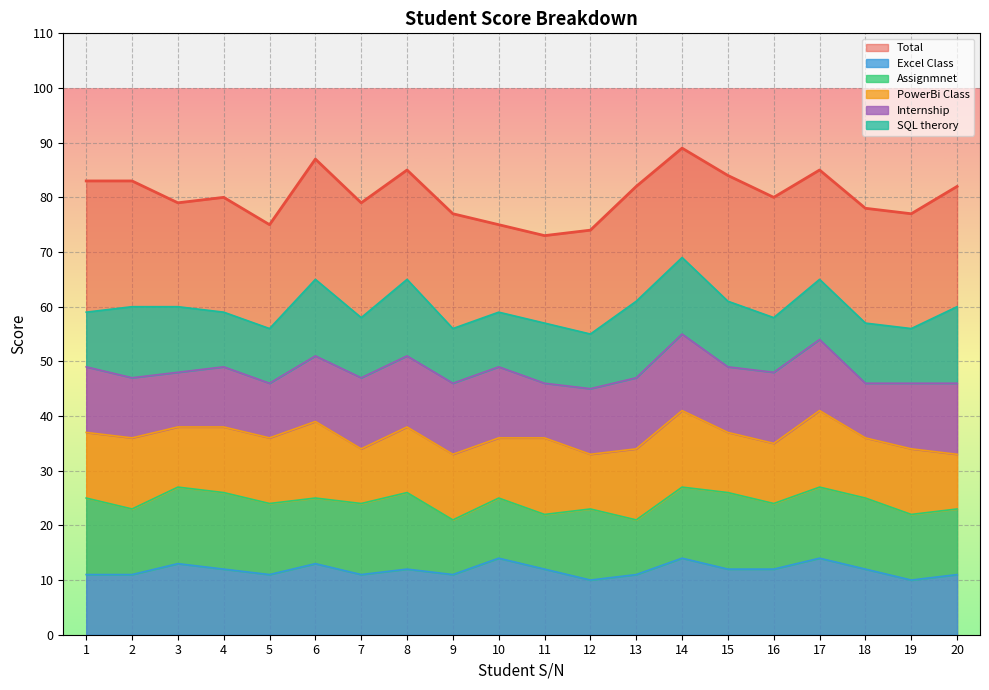

True or false: Assignmnet and SQL therory intersect in this chart.

True